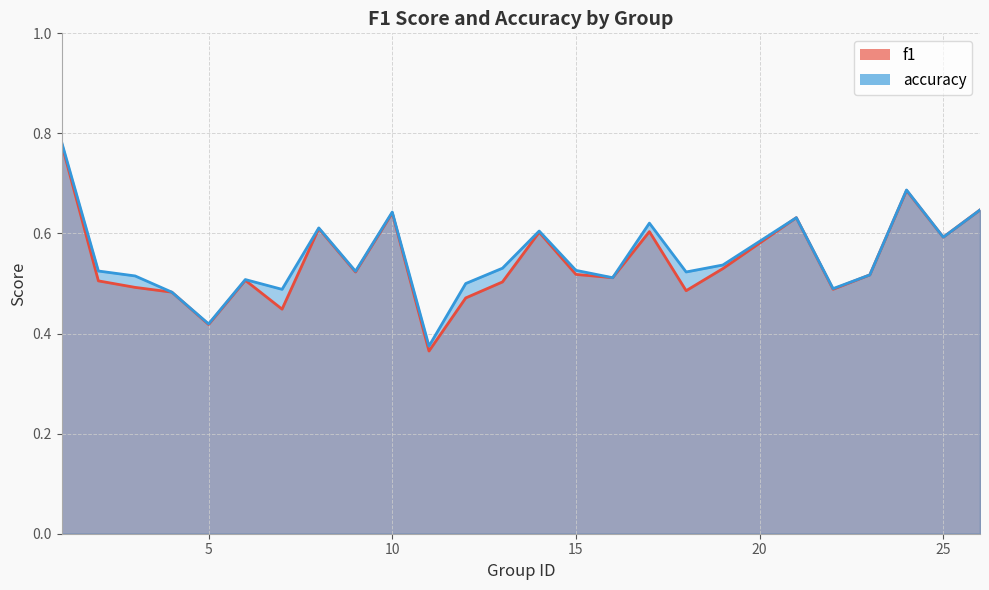

How many data points does each series have?

25